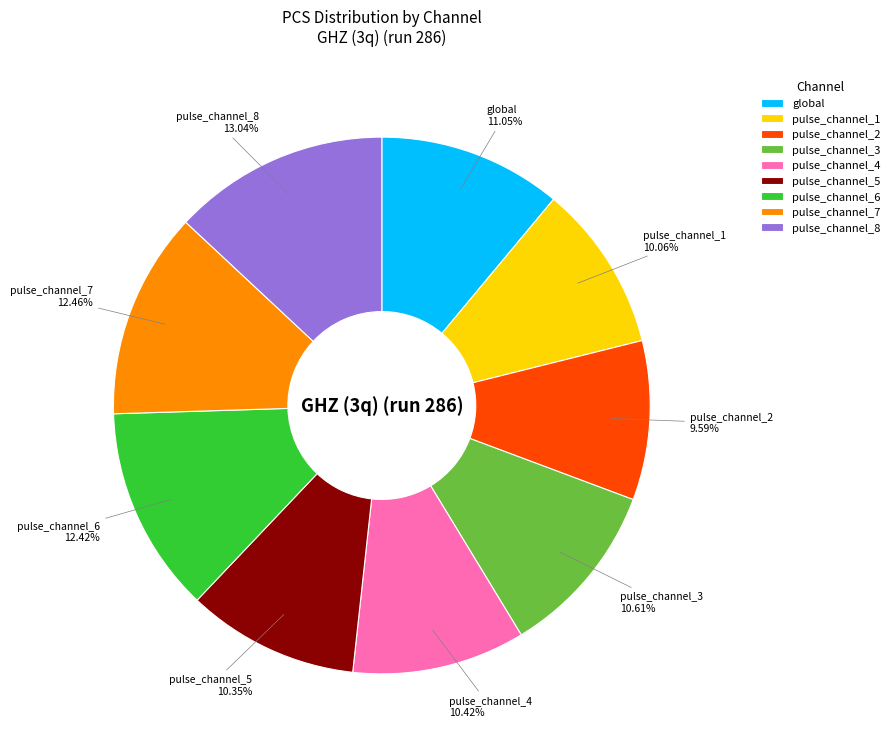

To the nearest percent, what percentage of the pie is pulse_channel_6?

12%